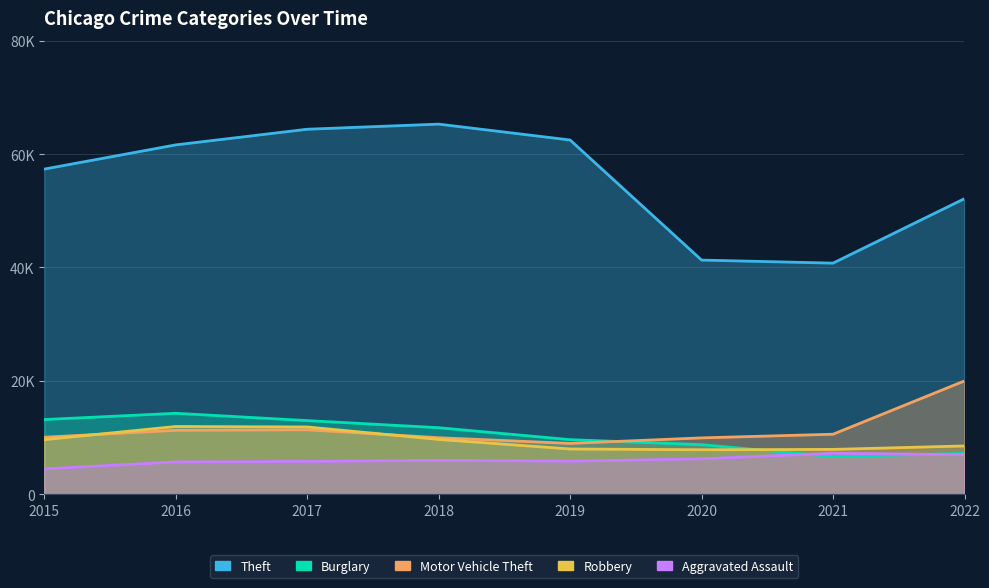

What is the spread (max minus min) of values at 2017?

58587